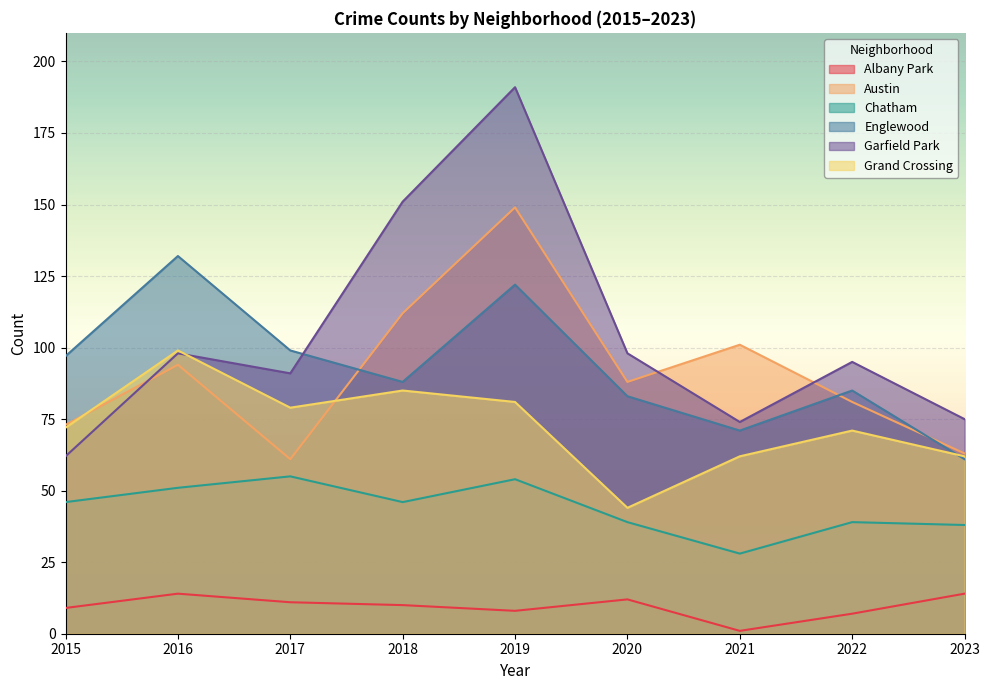

Between 2019 and 2021, which series saw the biggest shift?

Garfield Park